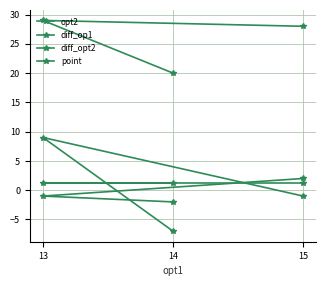

What is the label of the 3rd point from the left?

15